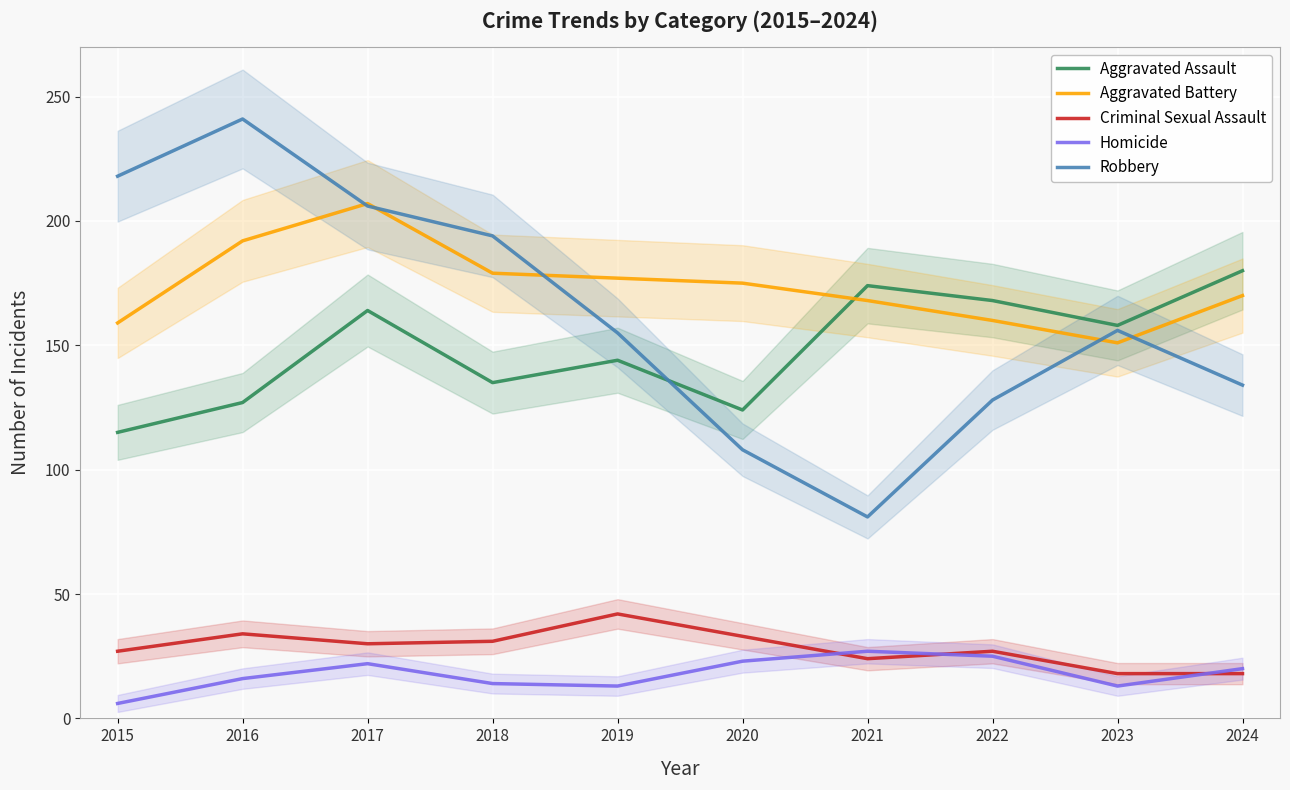

Where does the Aggravated Assault series first go above 158?

2017